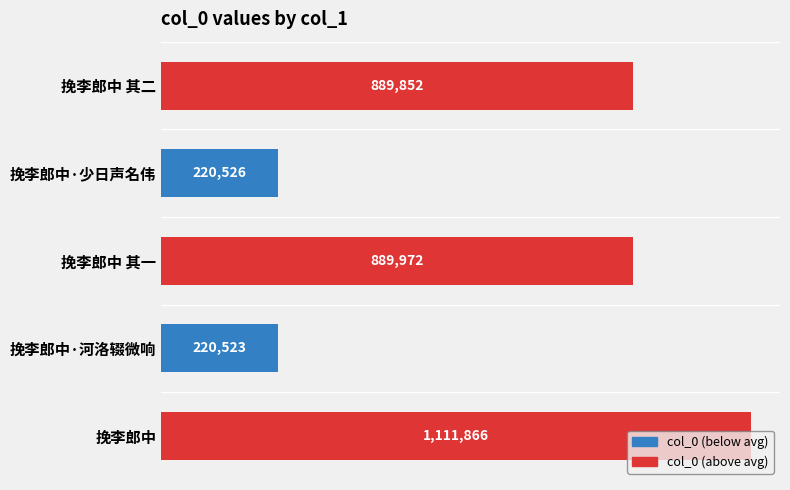

Are the bars horizontal?

Yes